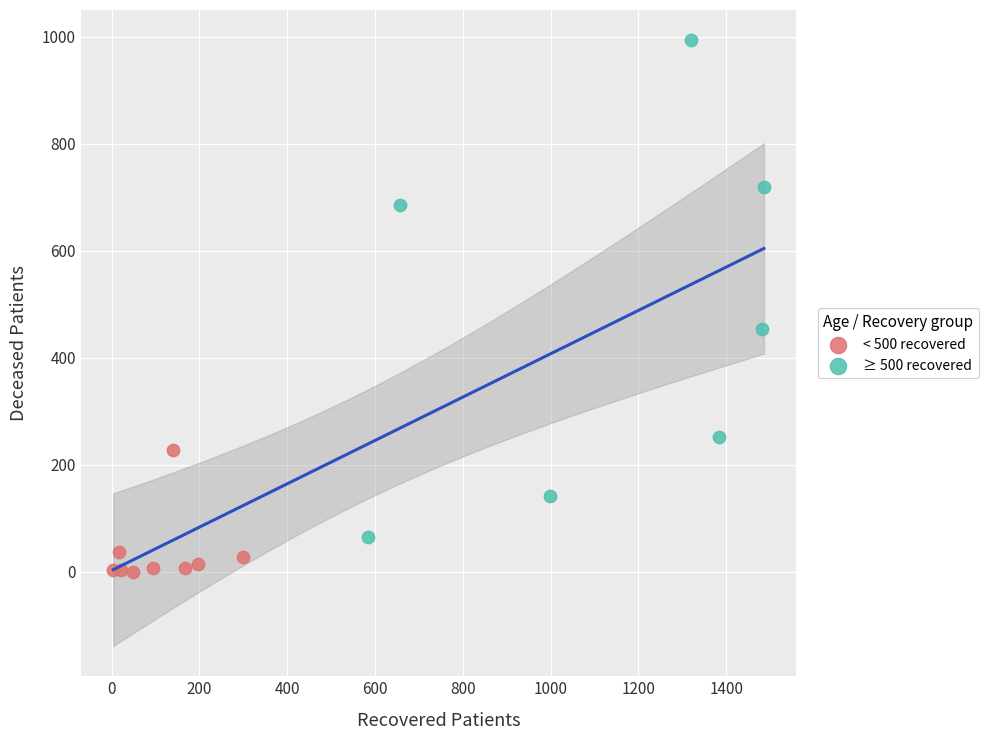

Which series reaches the maximum Y coordinate?

≥ 500 recovered